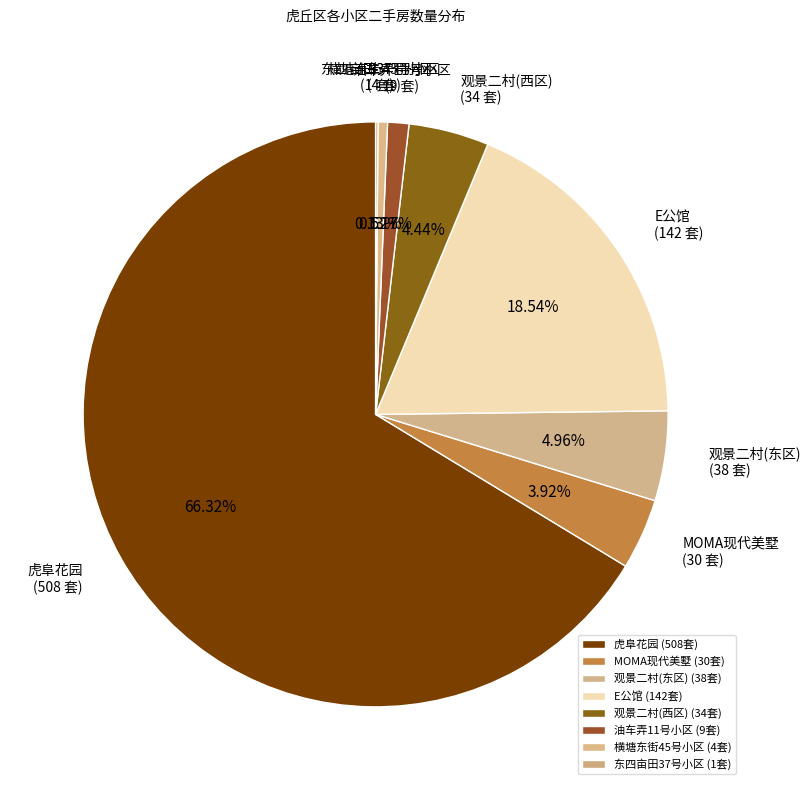

Is there a majority slice in this chart?

Yes